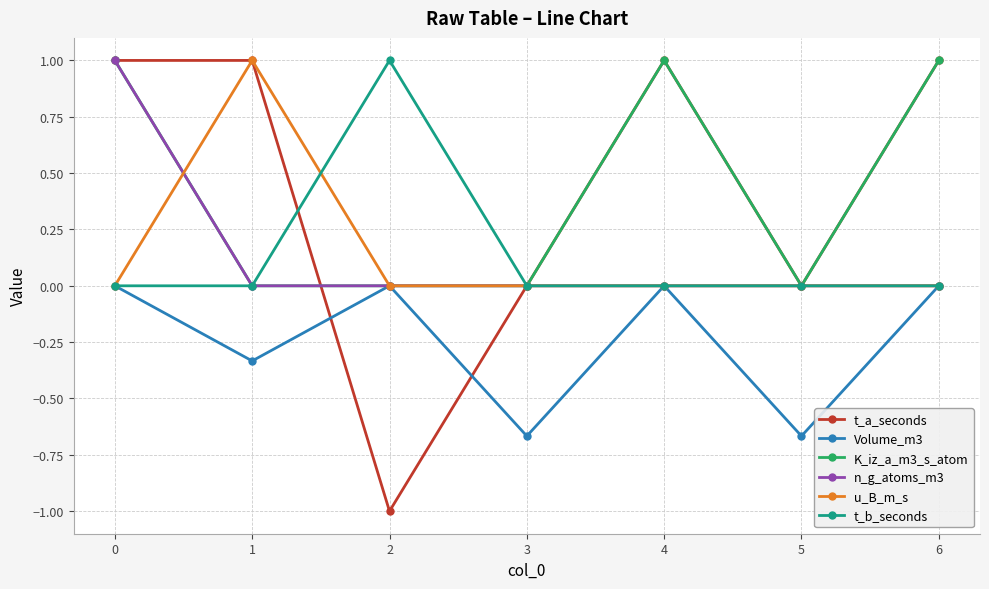

Count the number of data series in this chart.

6